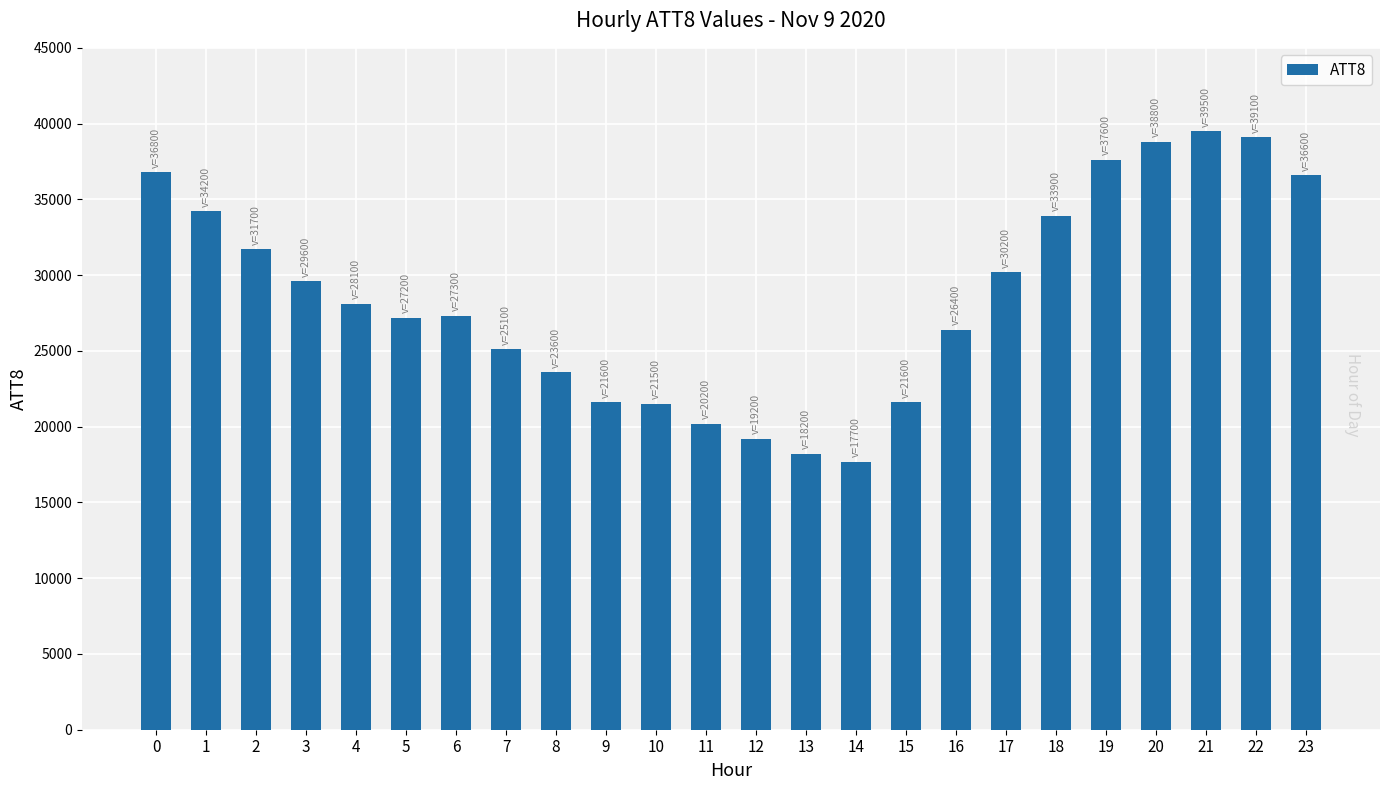

What is the value of the 11th bar from the left?

21500